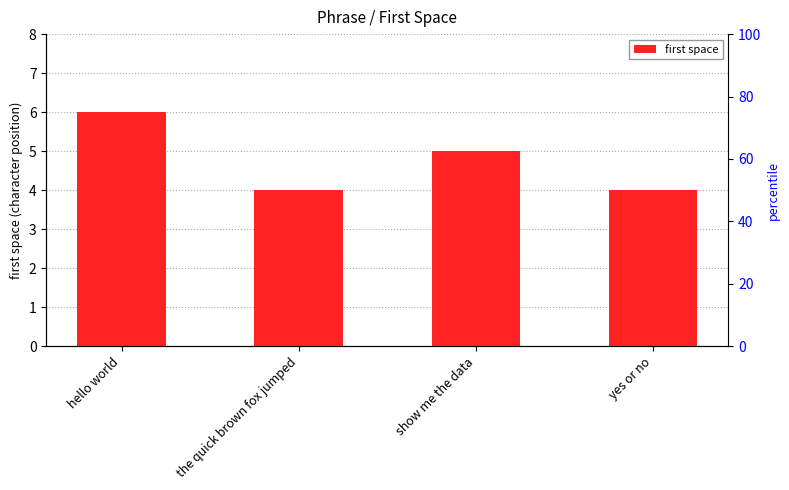

What is the sum of the values at hello world and show me the data?

11